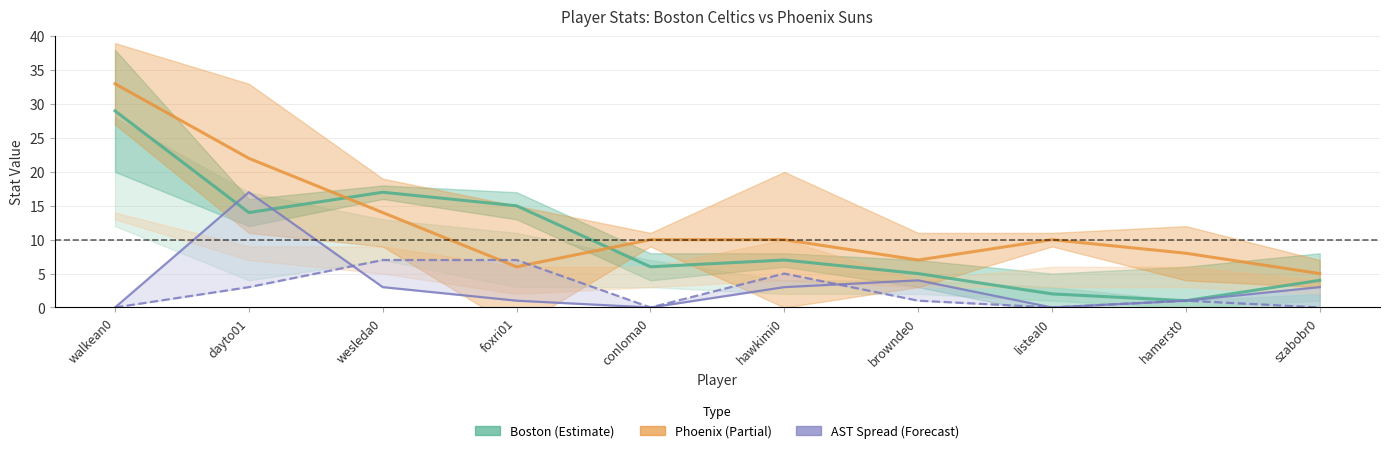

How many interior local valleys does the Phoenix PTS series have?

2